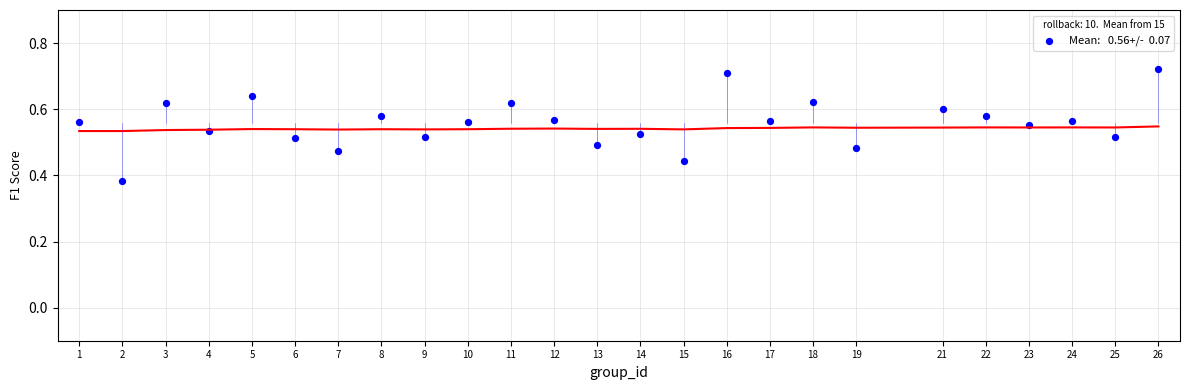

What is the range of Y values (max minus min)?

0.3